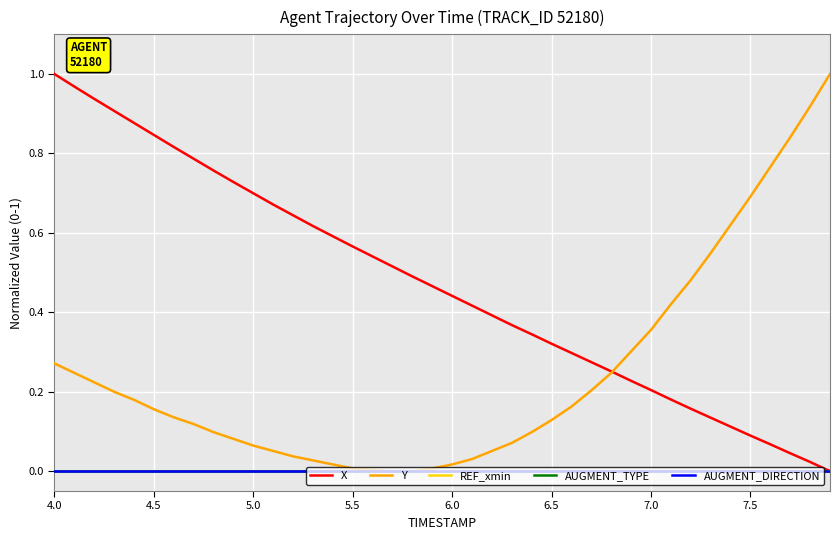

Where is REF_xmin nearest to the value 0?

4.0